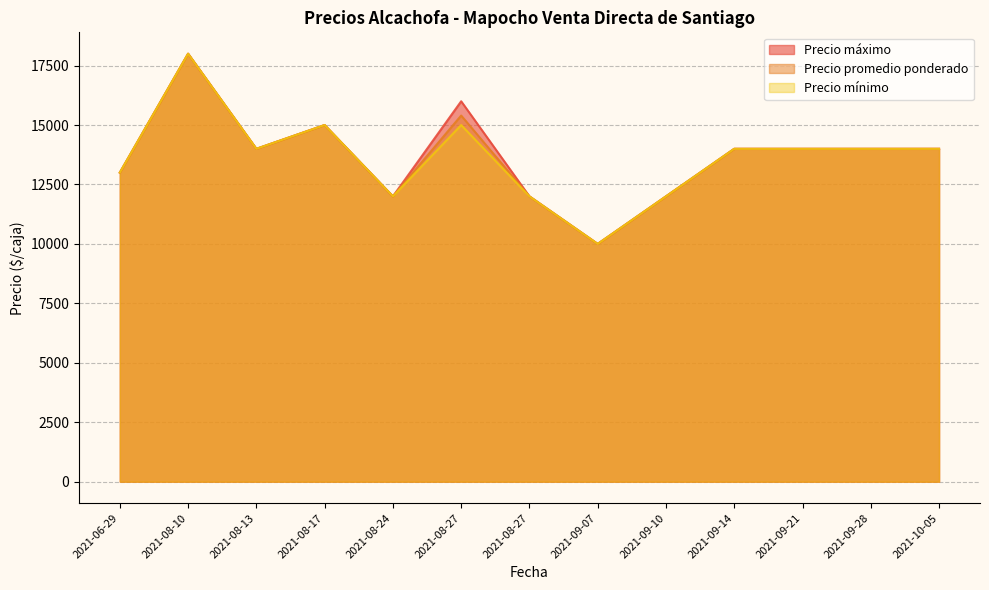

True or false: Precio máximo has a value of 23087 at 2021-09-21.

False